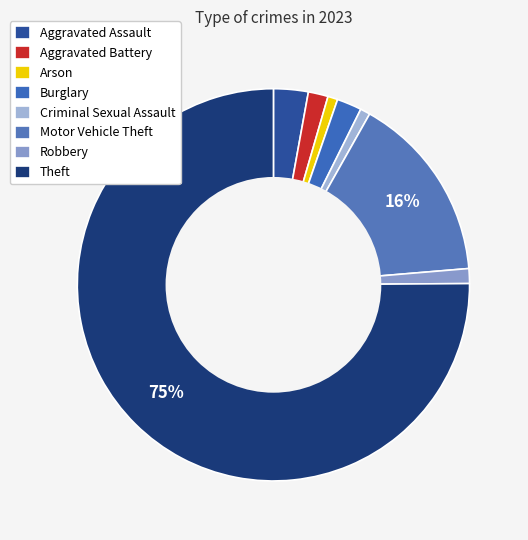

How many slices are in this pie chart?

8